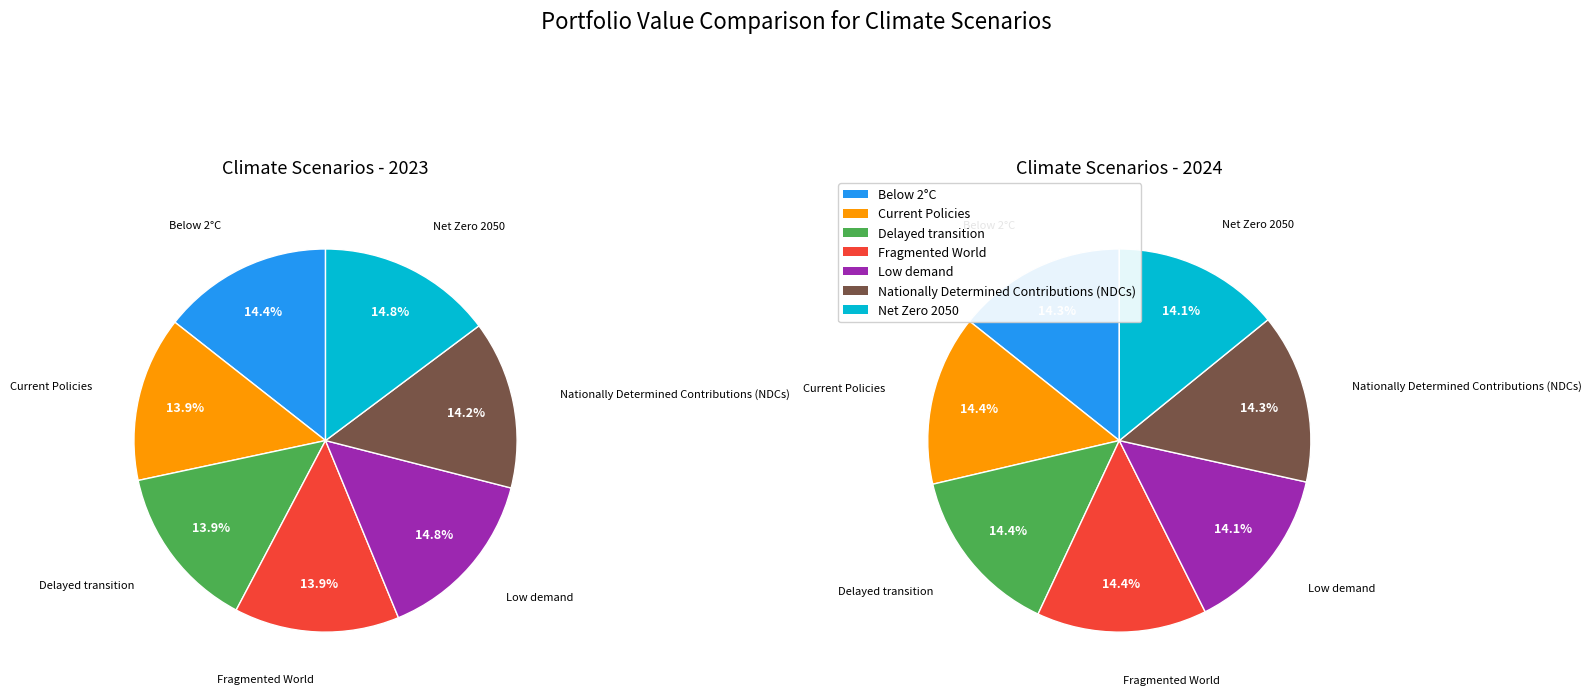

At values_2024, list the series in order from smallest to largest.

values_2023, values_2024